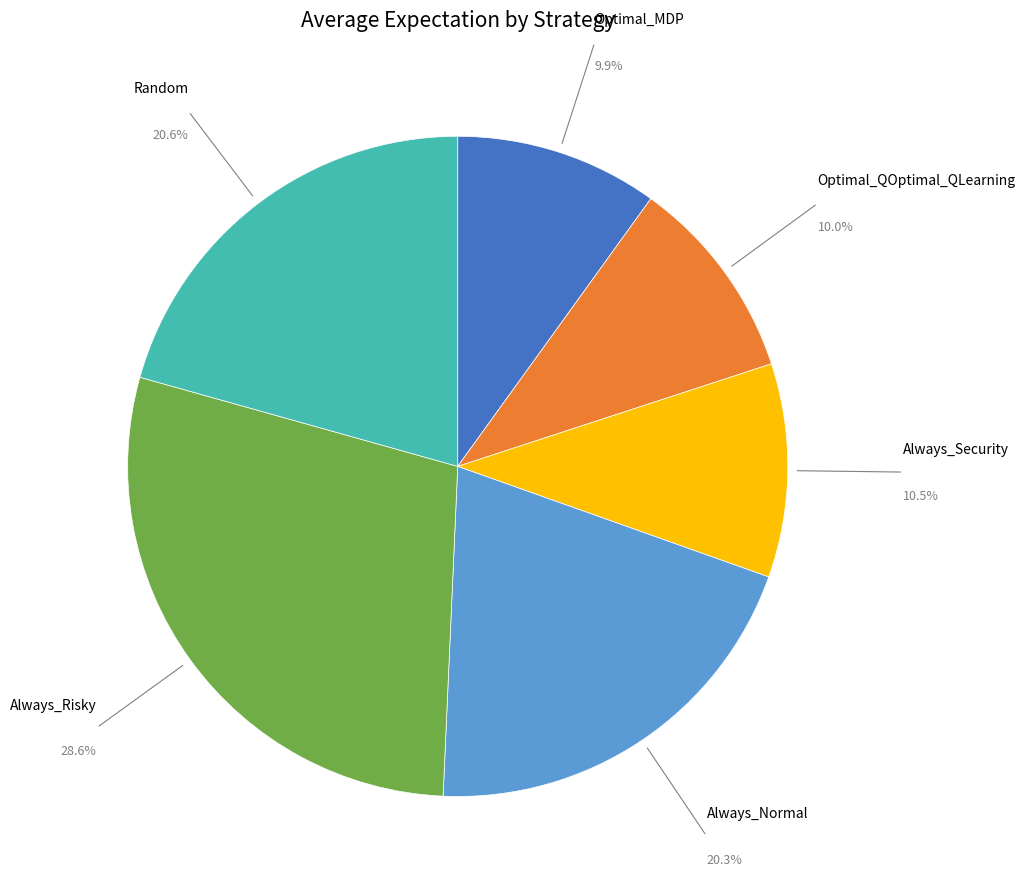

How many segments does this pie chart have?

6